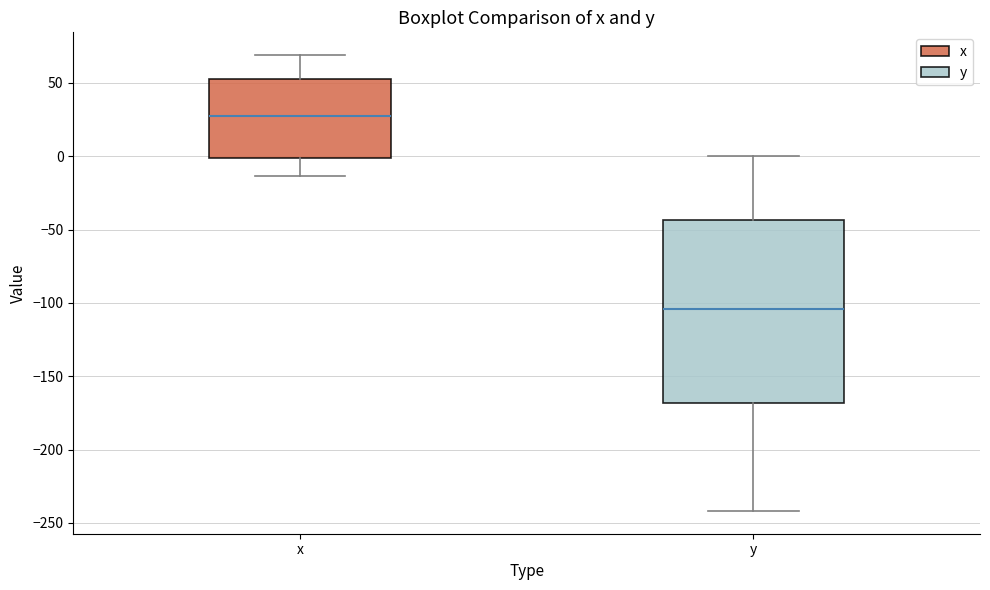

Comparing the boxes themselves (not the whiskers), which one is the tallest?

y